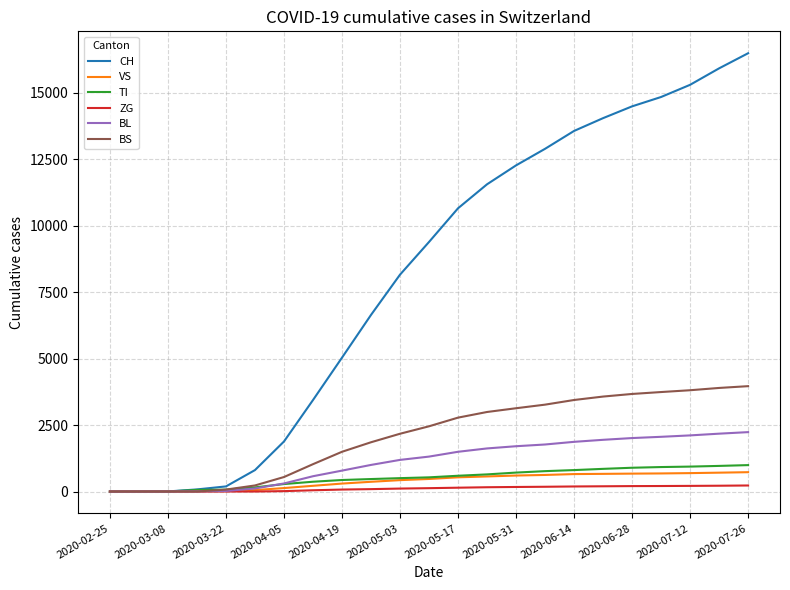

What is the maximum value for VS?

727